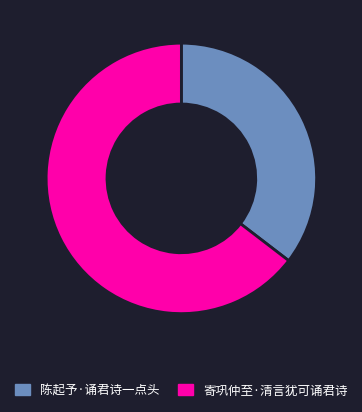

The 寄巩仲至·清言犹可诵君诗 slice represents 55% of the pie. True or false?

False